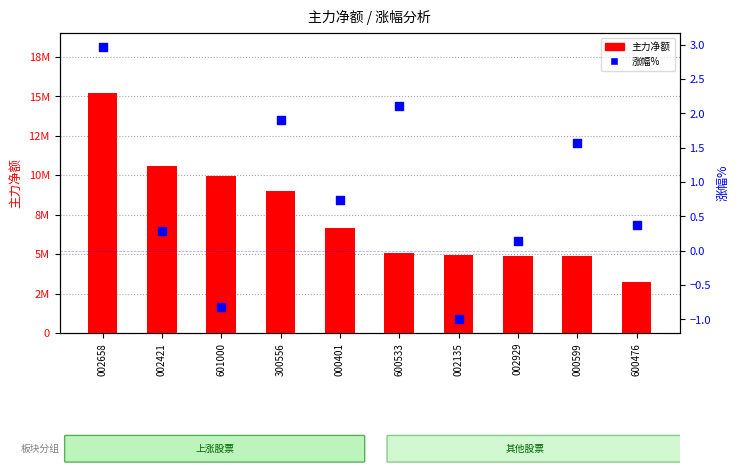

Which series has the largest total across all categories?

主力净额